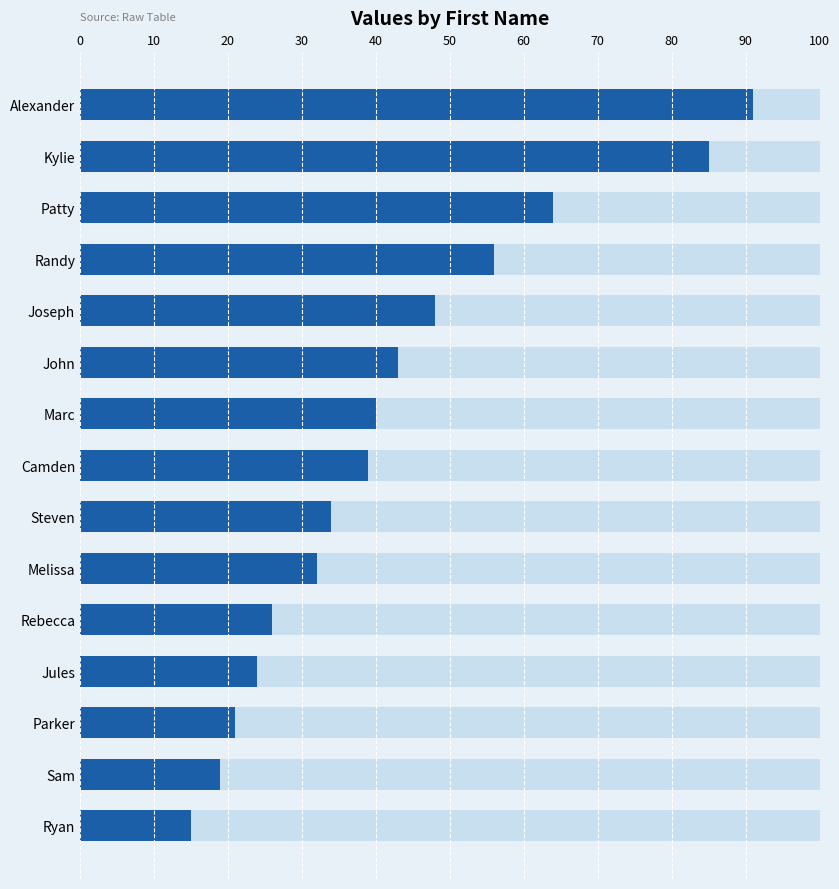

What value does the data have at Ryan, to the nearest 10?

20